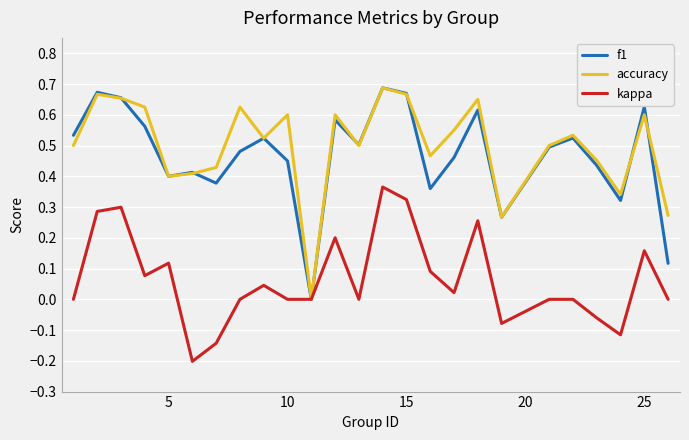

True or false: accuracy and kappa cross at least once.

False